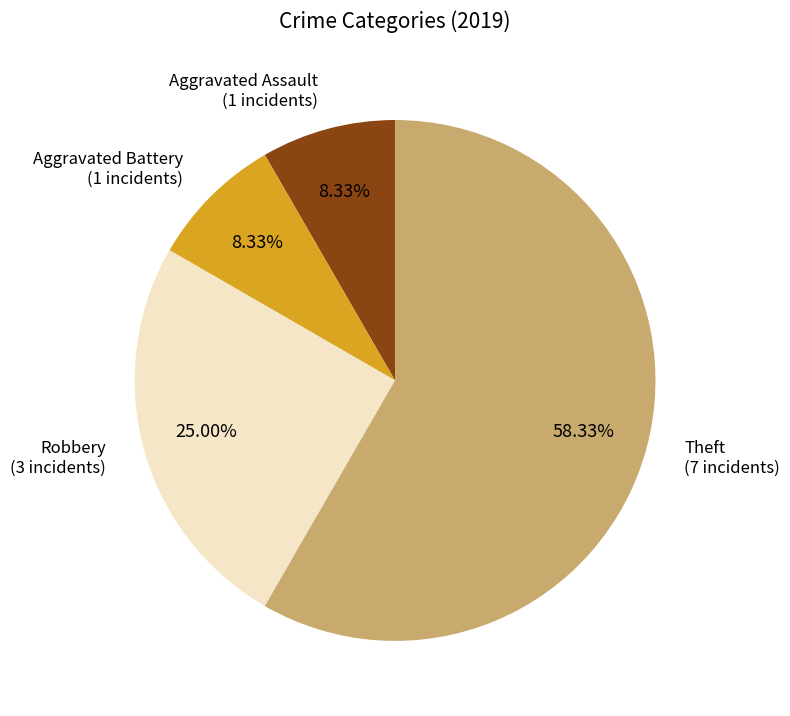

Is there a majority slice in this chart?

Yes